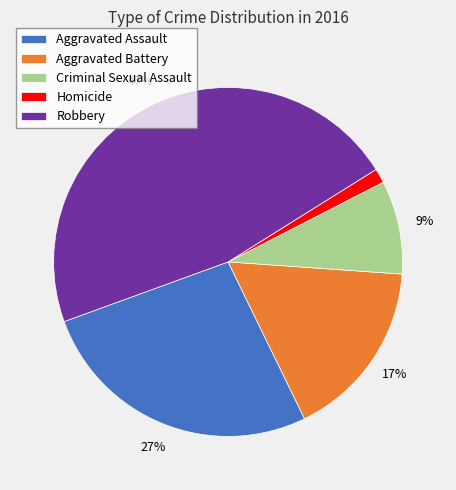

To the nearest percent, what percentage of the pie is Criminal Sexual Assault?

9%